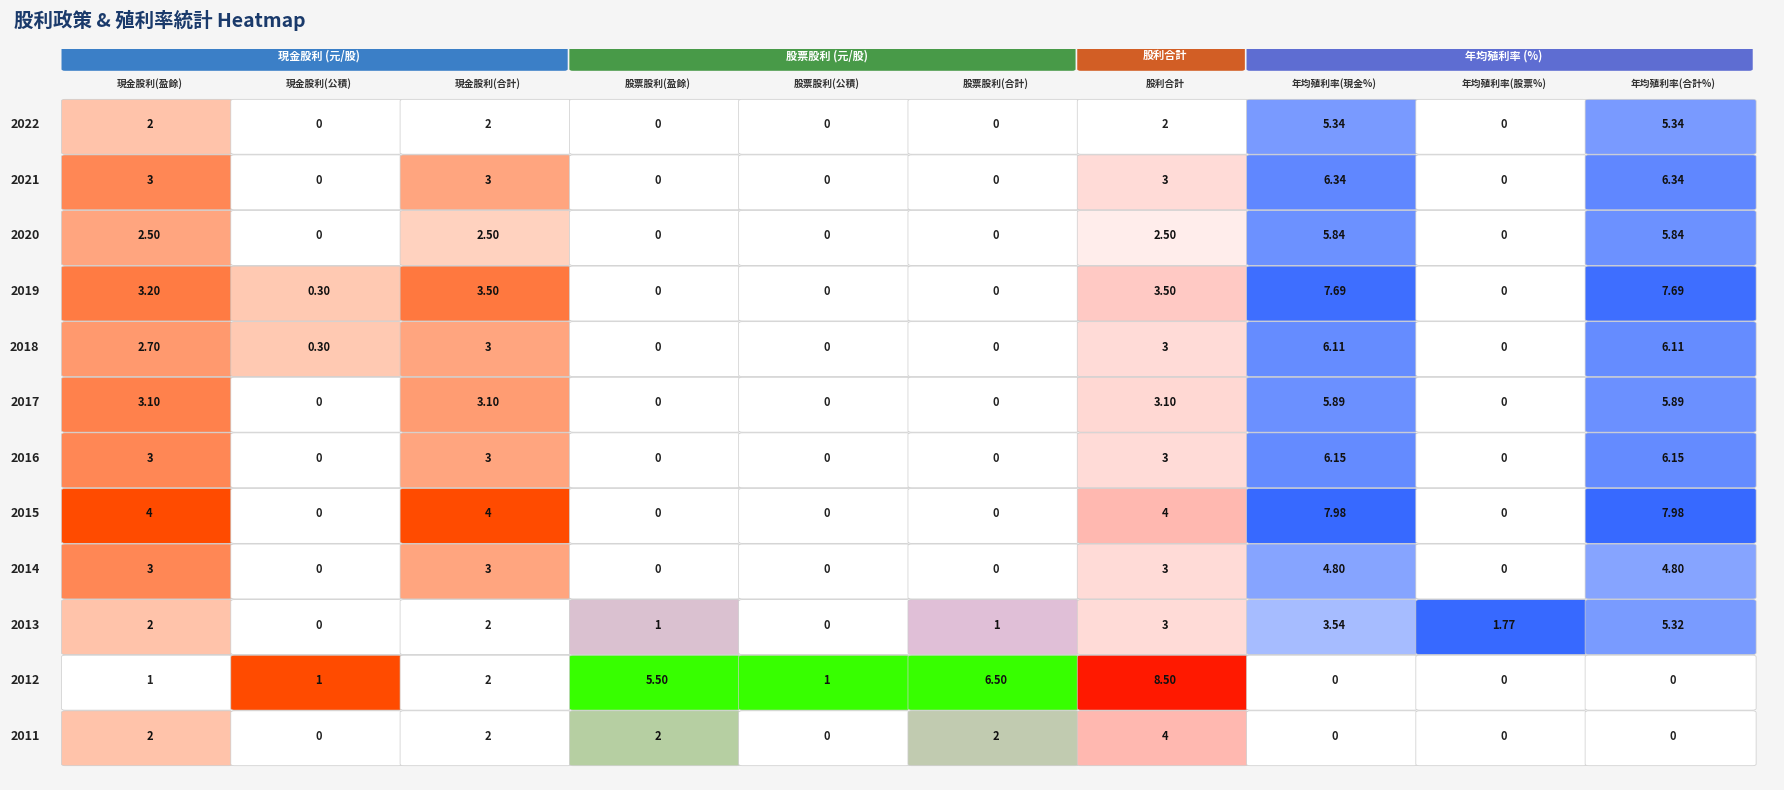

Which has a higher value, 6 or 8?

6